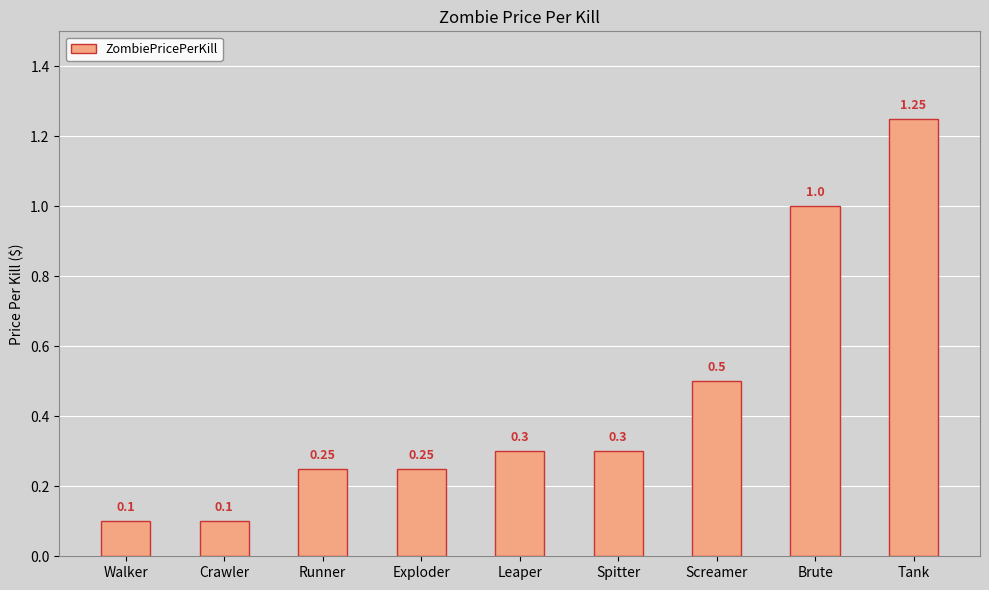

Which has a higher value, Exploder or Leaper?

Leaper